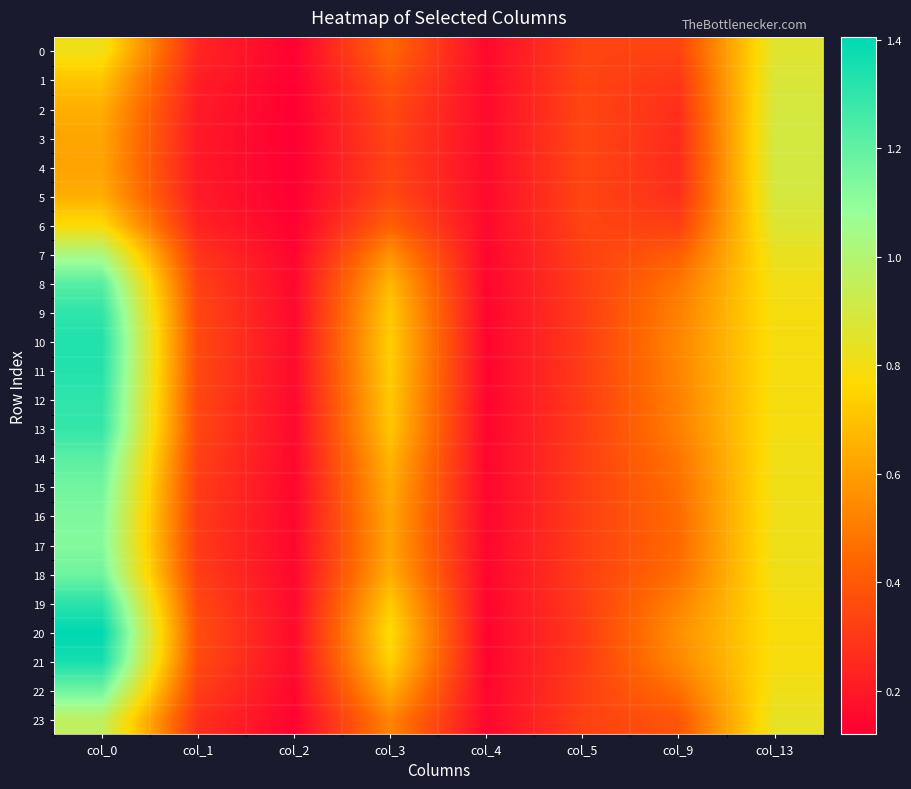

Which series changed the most between col_4 and col_5?

4